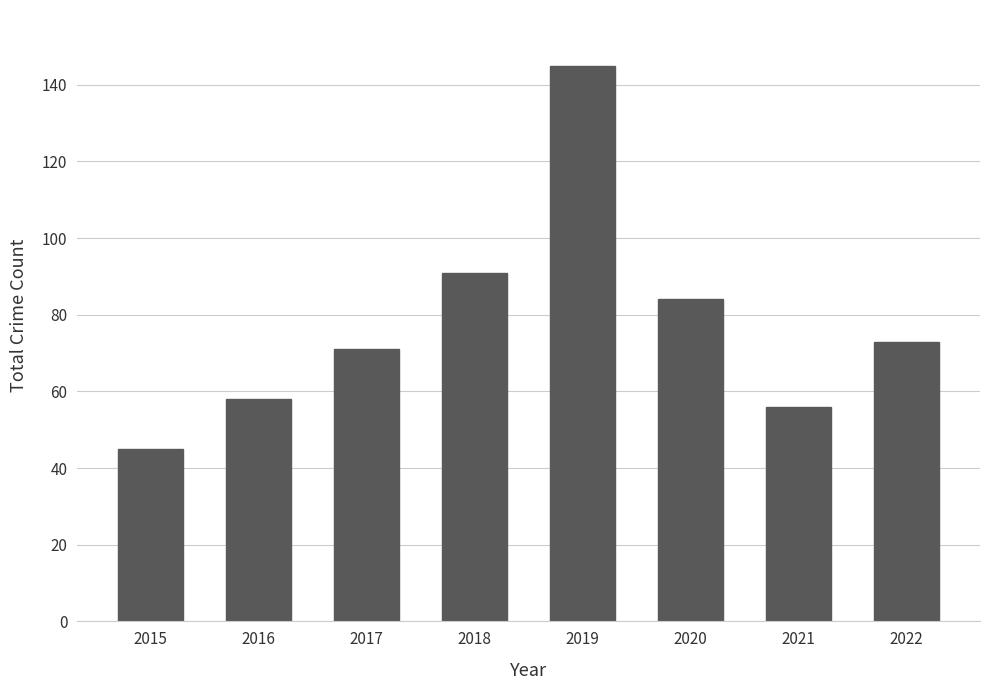

Between 2015 and 2020, which is larger?

2020